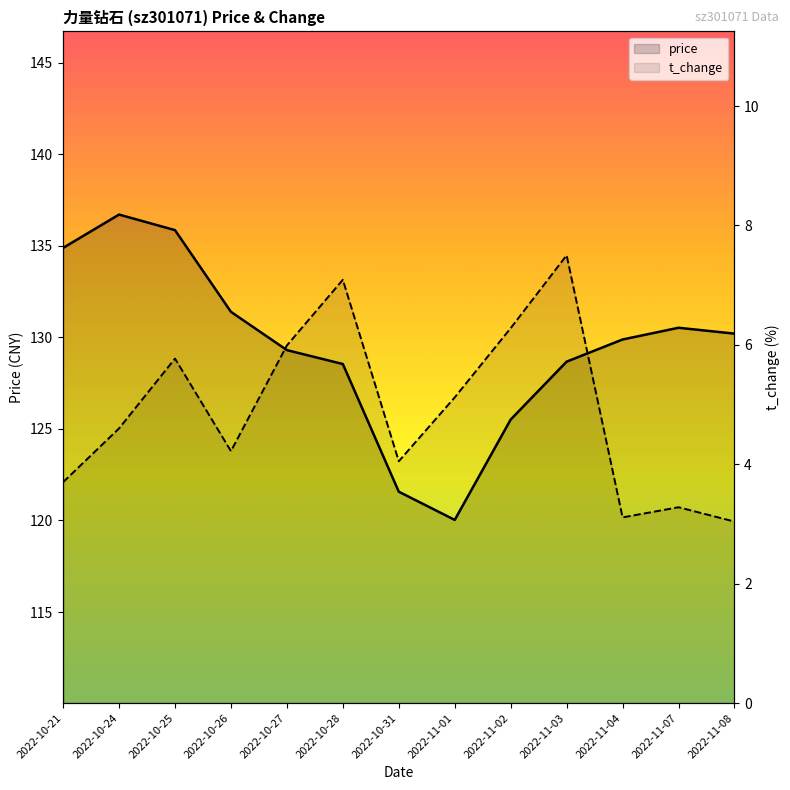

True or false: t_change and price intersect in this chart.

False